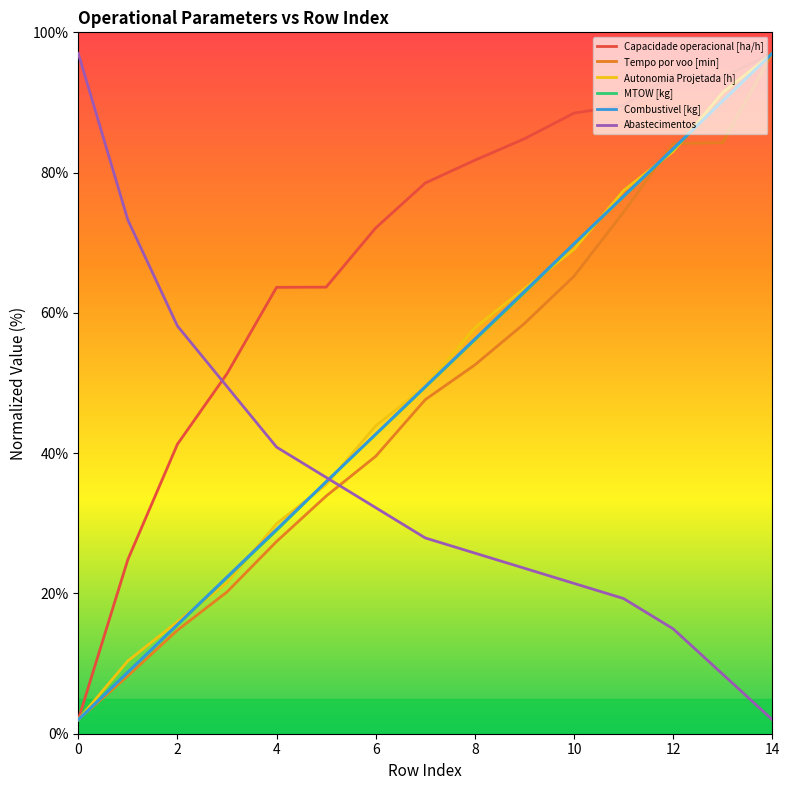

What is the average value of the Capacidade operacional [ha/h] series?

68.4